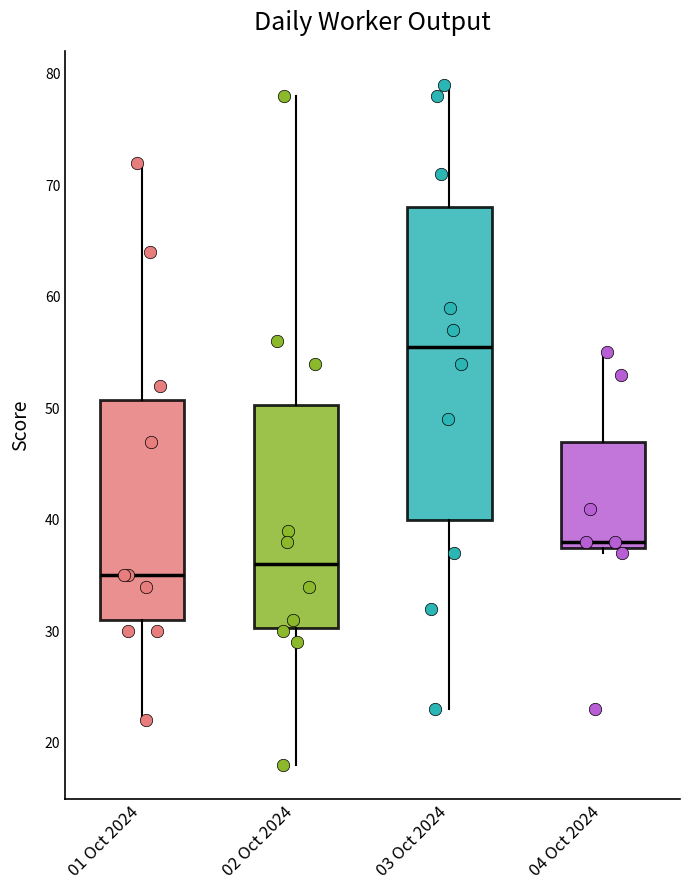

Reading left to right, transcribe this box plot: for each box, give where its median line is, the range the box spans, and where its two whiskers end, as read against the y-axis. The values are not printed on the chart, so give them approximately, as read against the axis.

01 Oct 2024: median 35, box 31 to 51, whiskers 22 to 72
02 Oct 2024: median 36, box 30 to 50, whiskers 18 to 78
03 Oct 2024: median 56, box 40 to 68, whiskers 23 to 79
04 Oct 2024: median 38 (just above the box's lower edge), box 38 to 47, whiskers 37 to 55